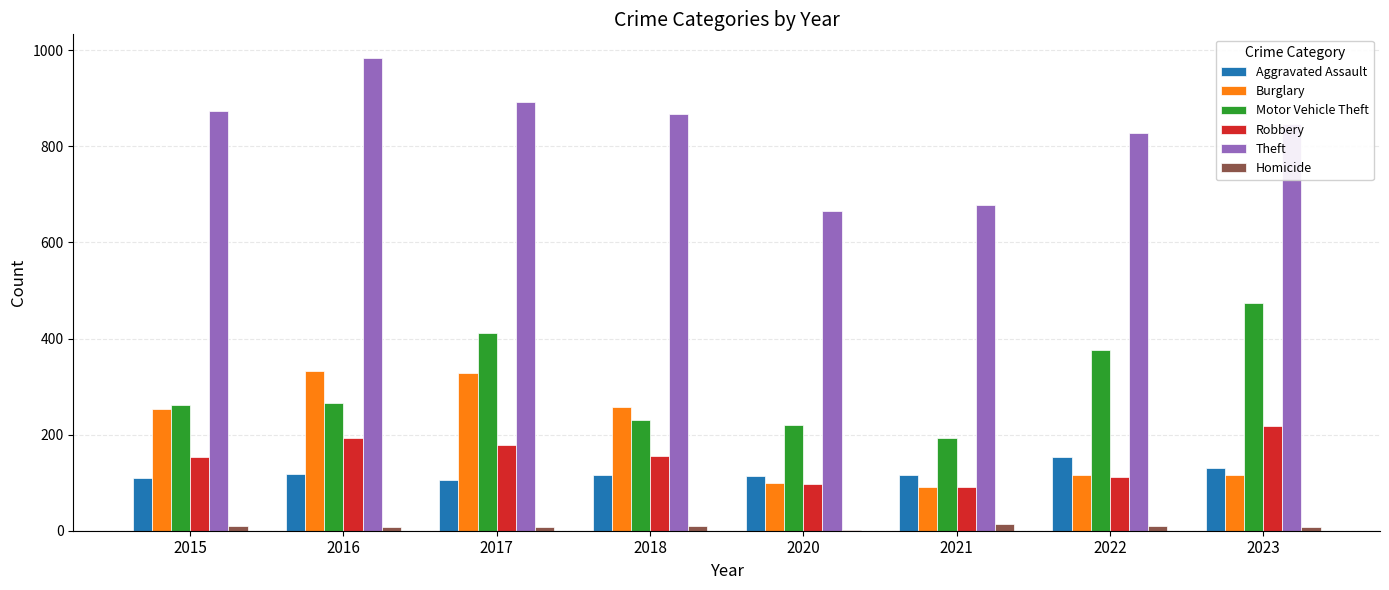

Which label corresponds to the largest value in the chart?

2016